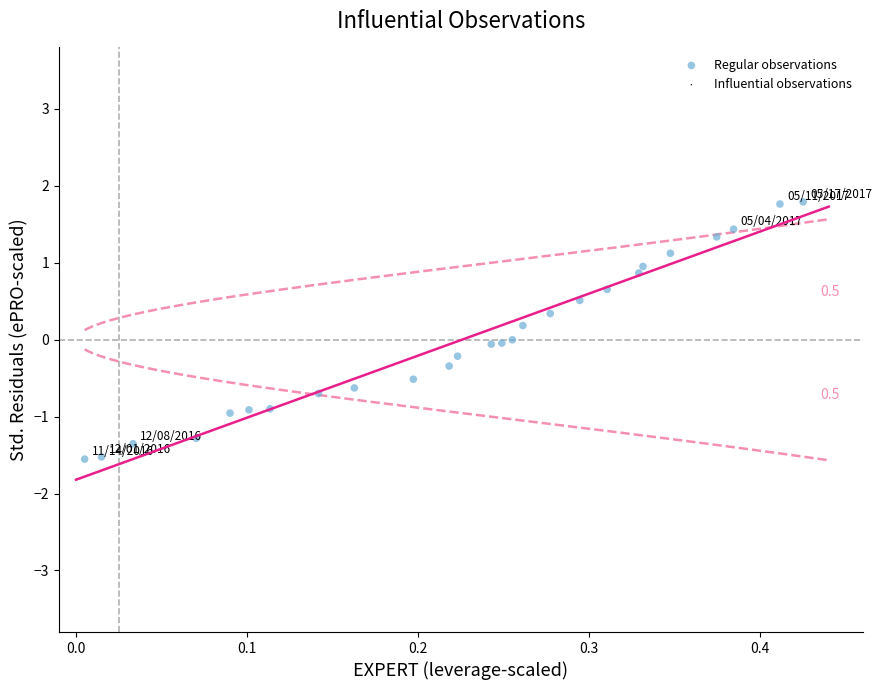

What is the range of X values (max minus min)?

0.4